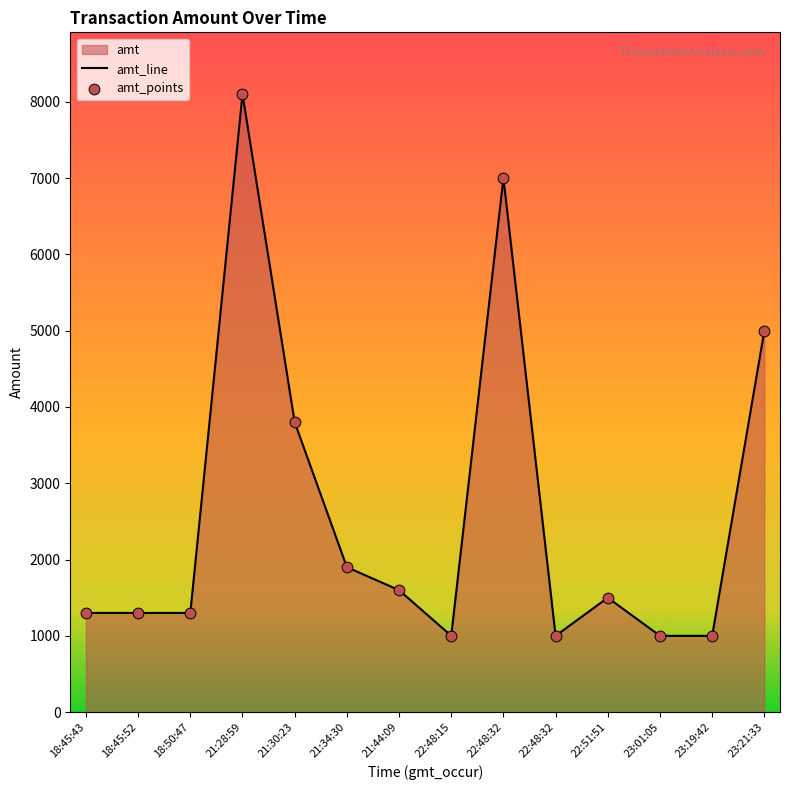

Which series has the largest Y range (max minus min)?

amt_line